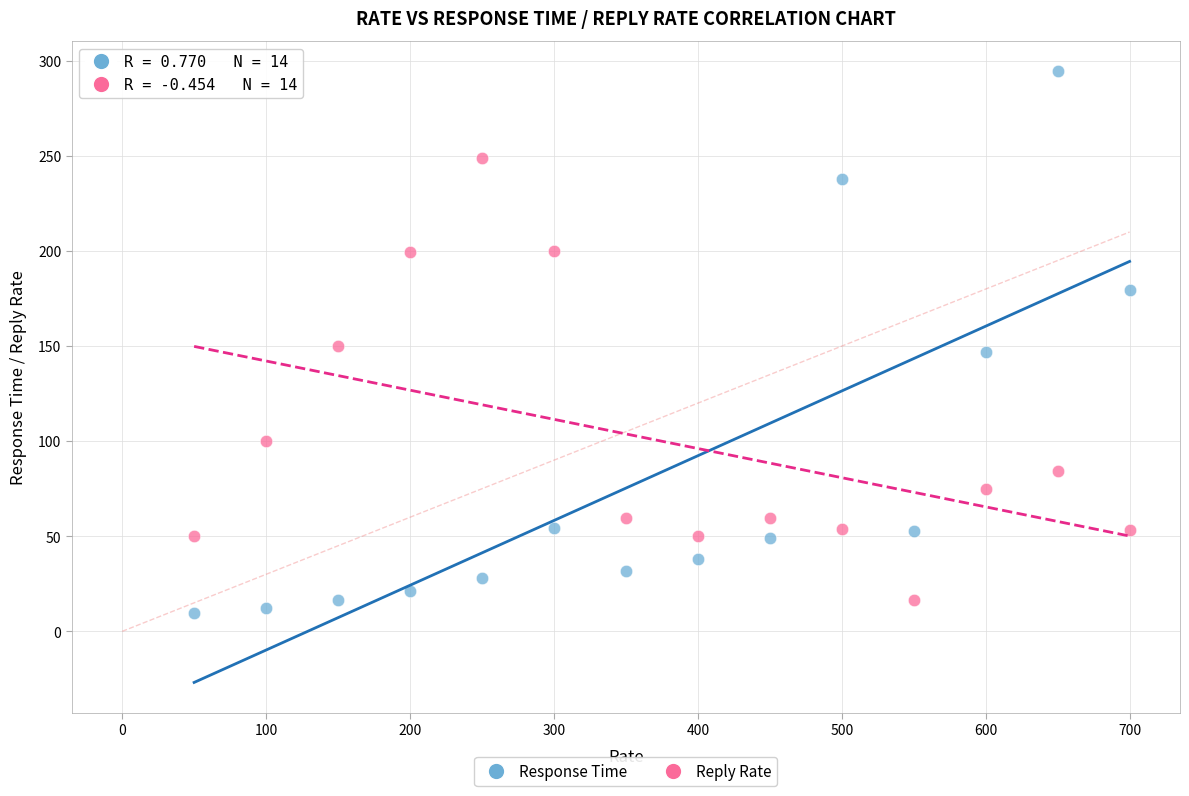

Which series has the widest spread of Y values?

Response Time